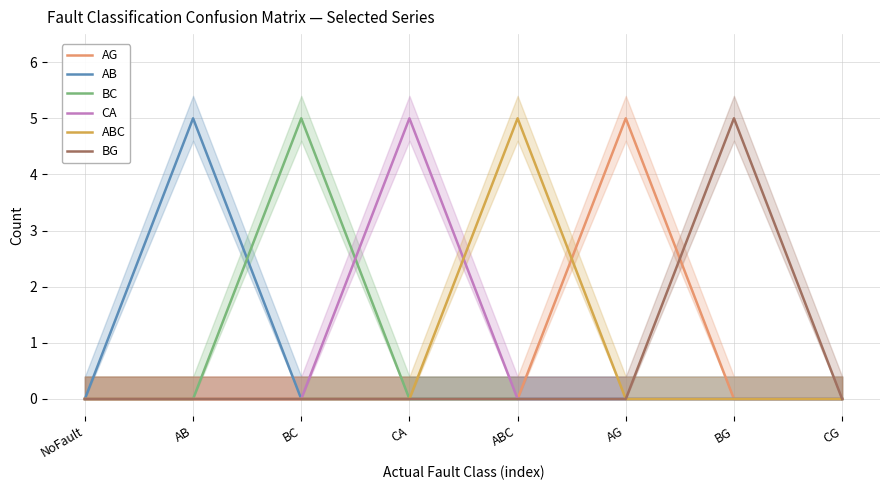

How many lines are shown in the chart?

6